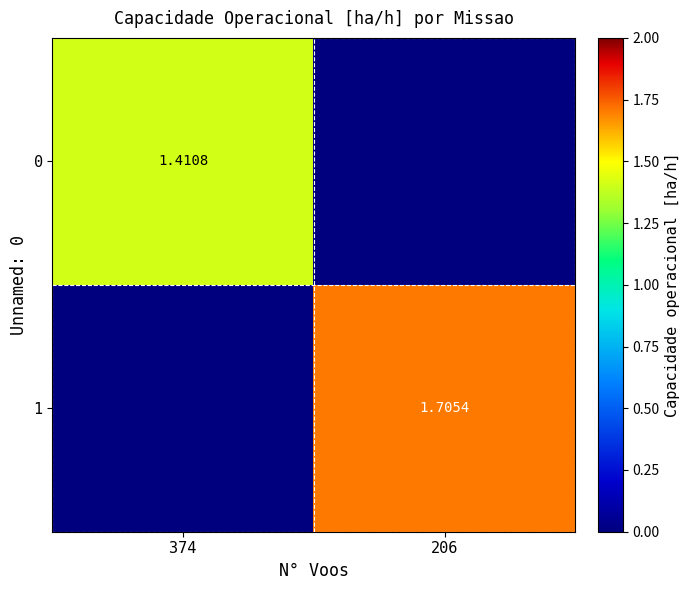

What is the difference between the maximum and minimum values in the 0 series?

1.4